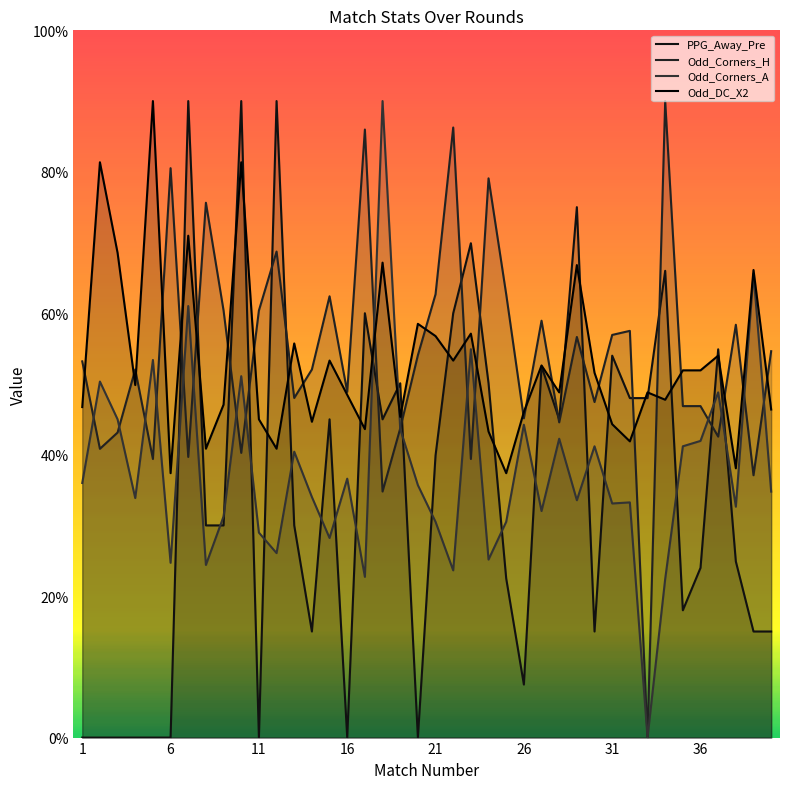

At how many categories does at least one series exceed 3?

21